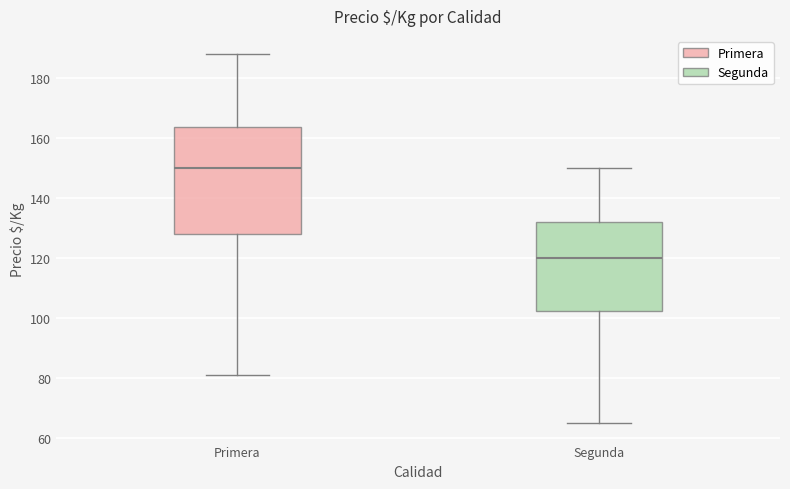

Reading left to right, transcribe this box plot: for each box, give where its median line is, the range the box spans, and where its two whiskers end, as read against the y-axis. The values are not printed on the chart, so give them approximately, as read against the axis.

Primera: median 150, box 128 to 164, whiskers 82 to 188
Segunda: median 120, box 102 to 132, whiskers 66 to 150